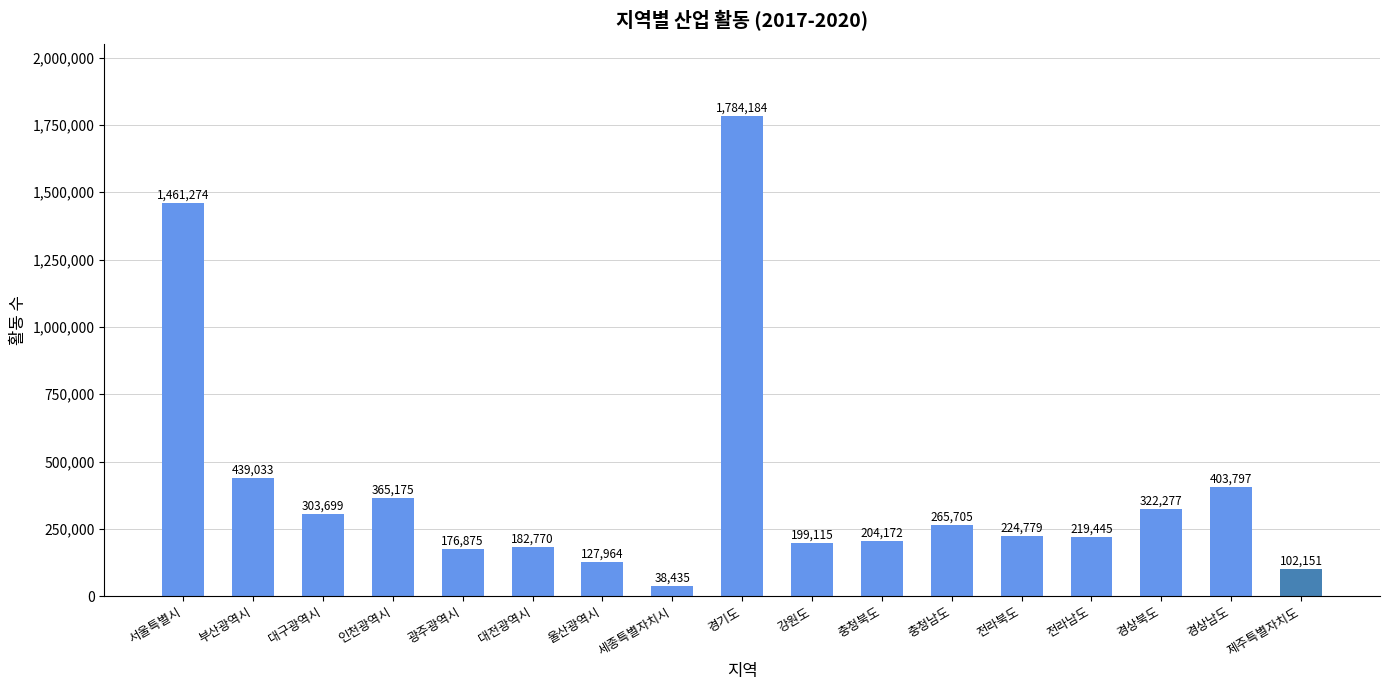

What is the label of the 6th bar from the right?

충청남도